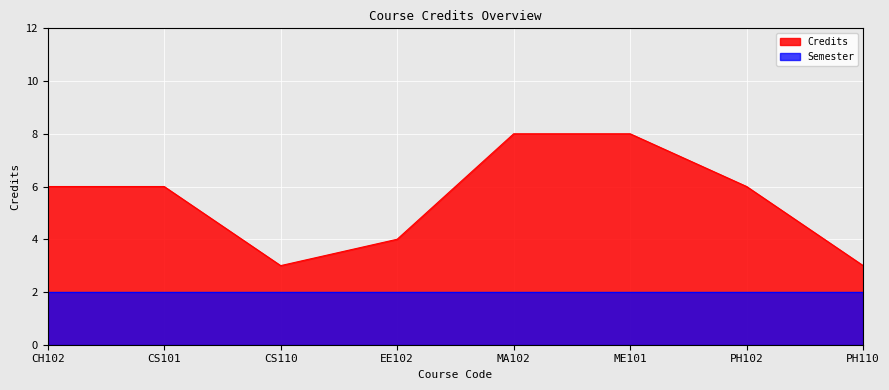

List the labels in order of value, smallest first.

CS110, PH110, EE102, CH102, CS101, PH102, MA102, ME101